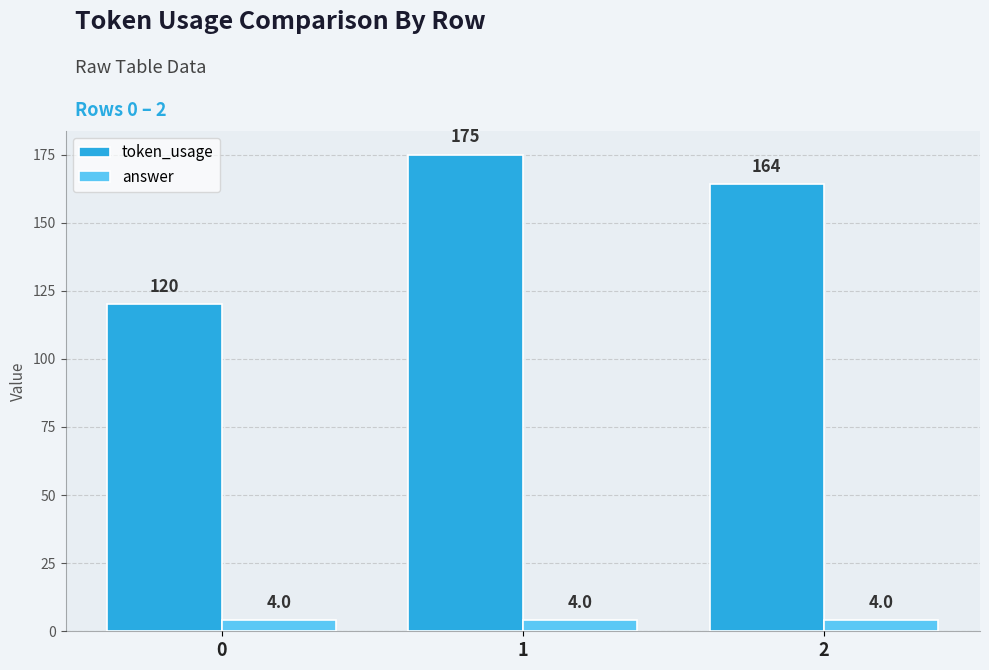

Which series has the widest spread of values?

token_usage